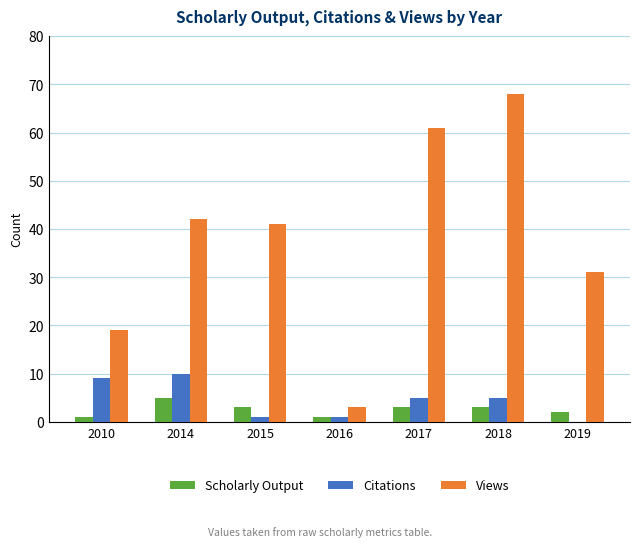

What is the average value of the Citations series?

4